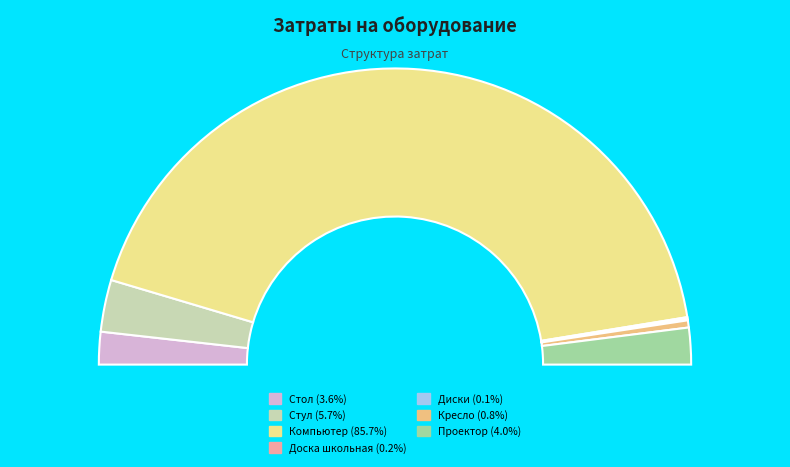

Count the number of slices in the pie.

7